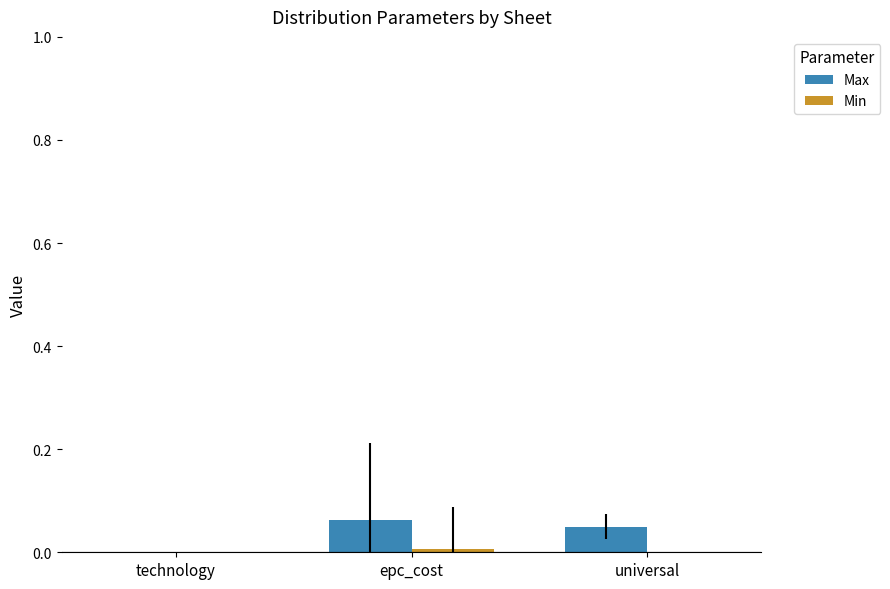

True or false: Max has a value of 0.0 at technology.

True